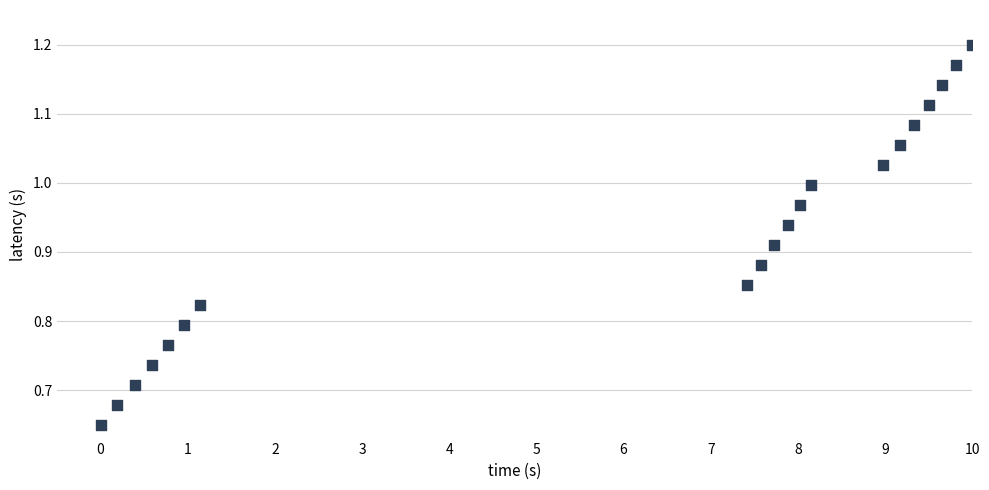

What is the range of X values (max minus min)?

10.0